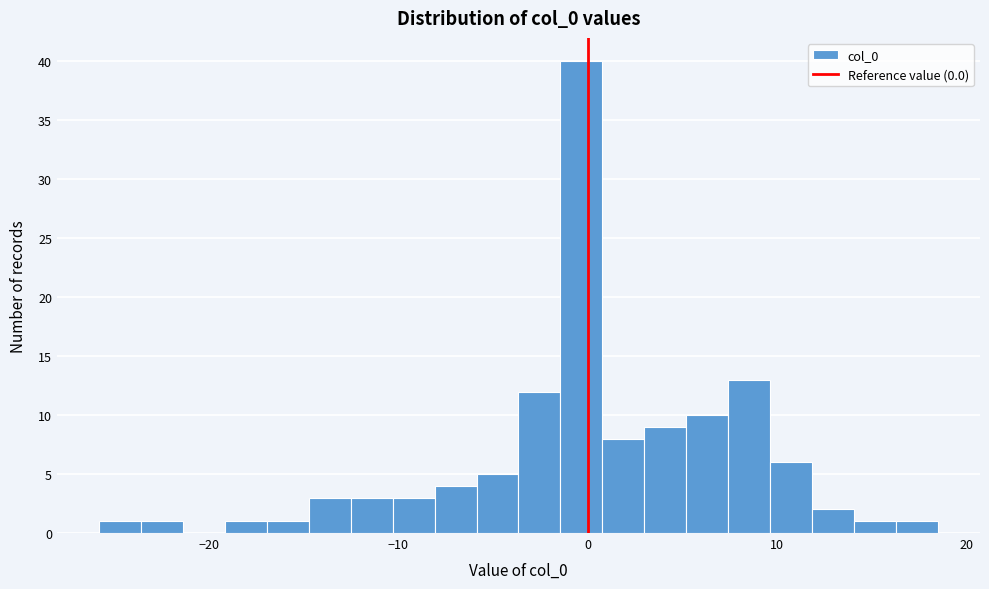

Read against the x-axis, roughly where is the centre of the tallest bar?

0